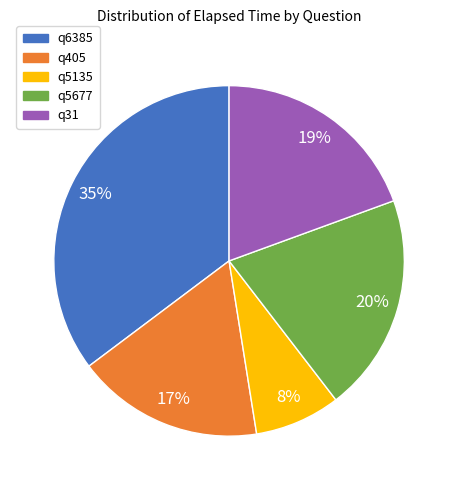

The q405 slice represents 8% of the pie. True or false?

False